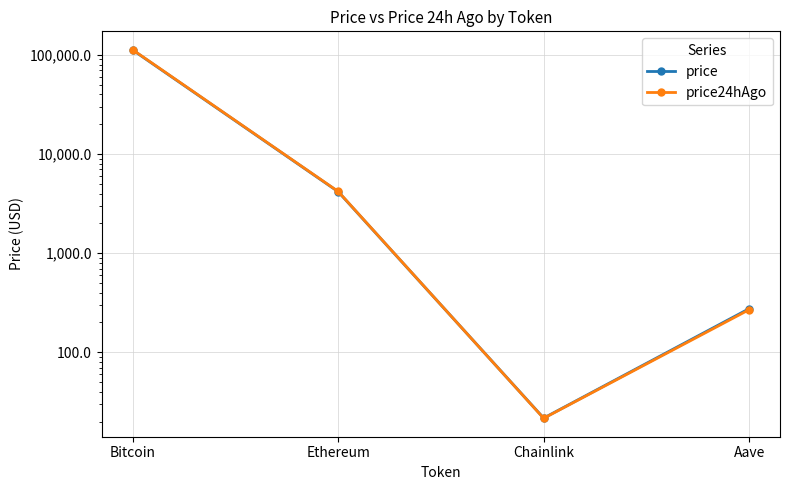

How many interior local valleys does the price series have?

1